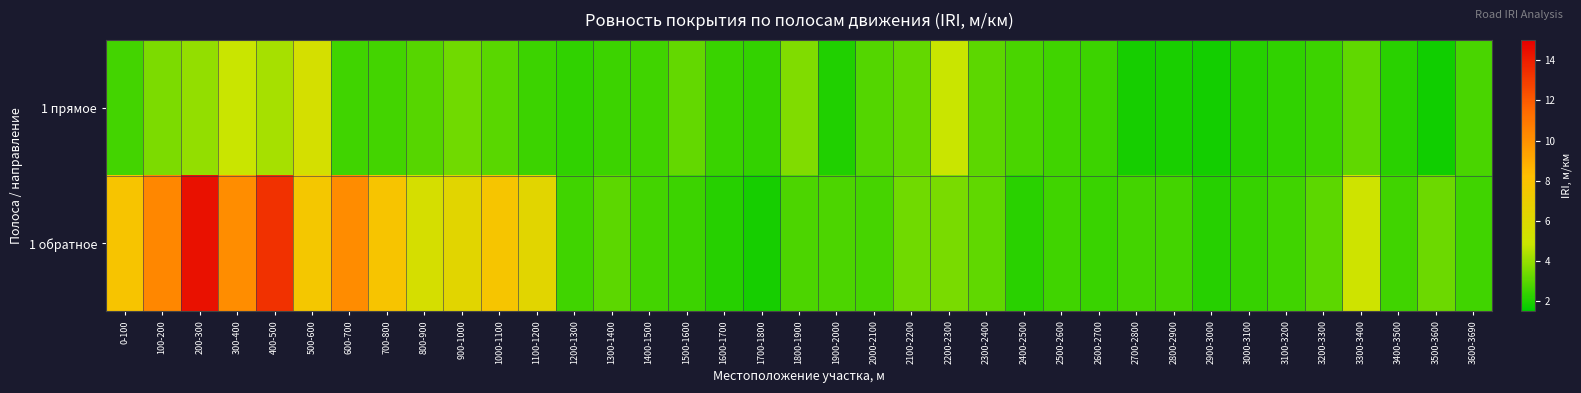

How many series are shown in this chart?

2